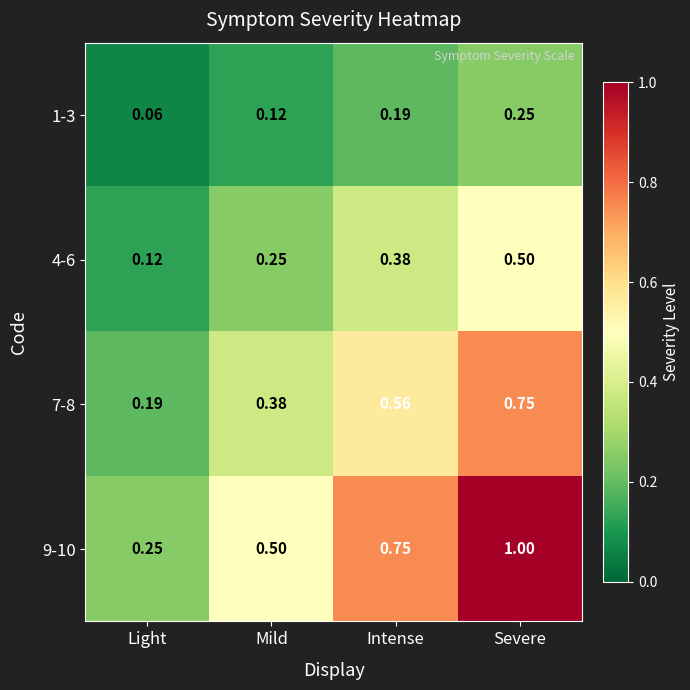

At which category is the sum across all series the highest?

Severe